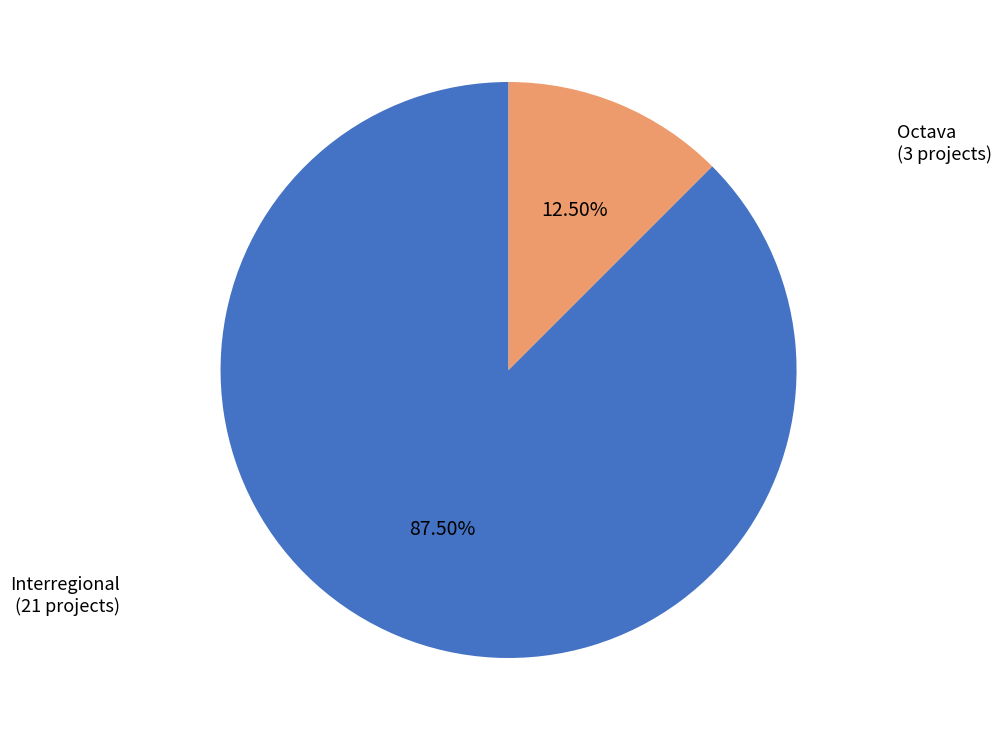

Is there a majority slice in this chart?

Yes